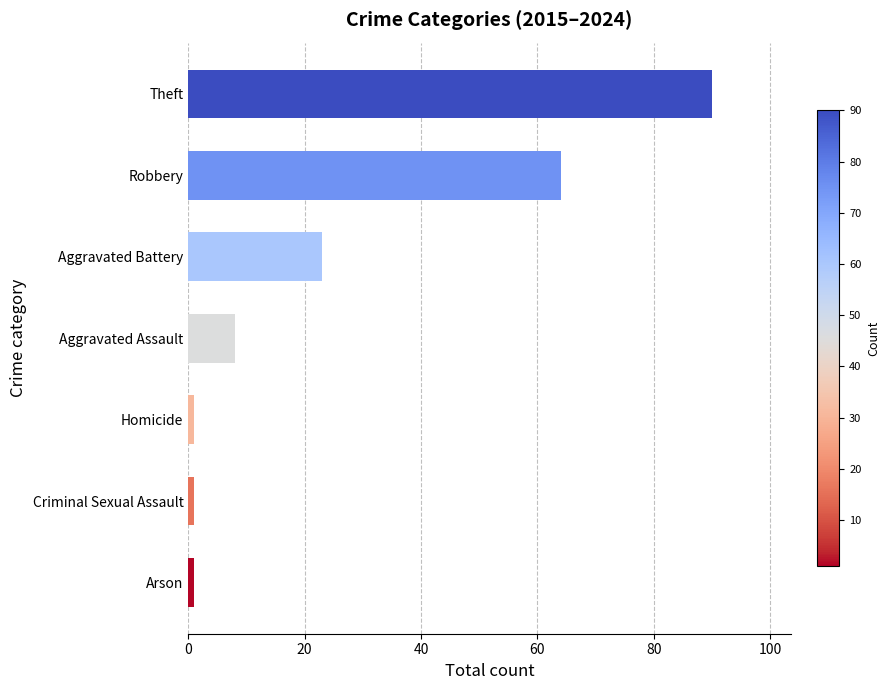

Which category has the highest value across all series?

Theft